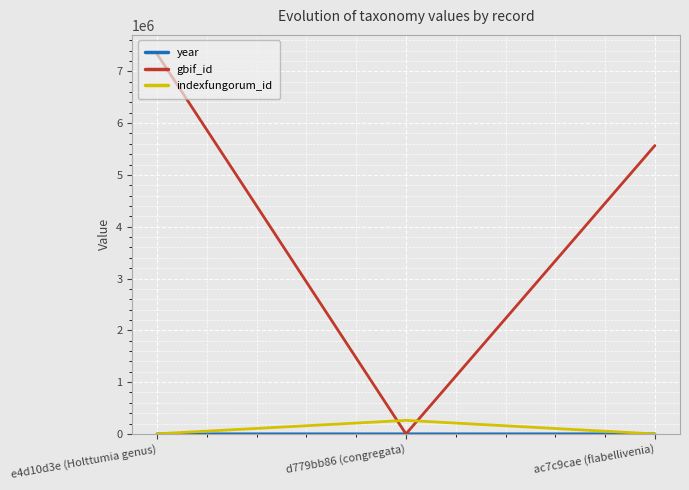

Rank the categories by gbif_id value from lowest to highest.

d779bb86 (congregata), ac7c9cae (flabellivenia), e4d10d3e (Holttumia genus)